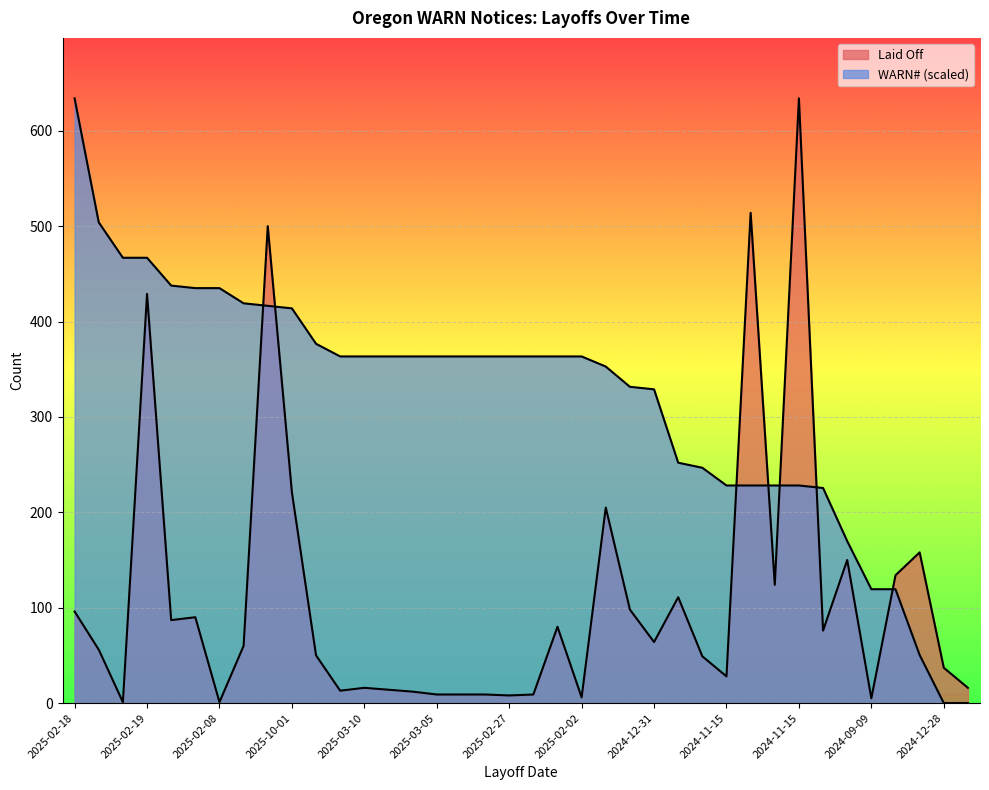

How many values in the WARN# series exceed 363?

22